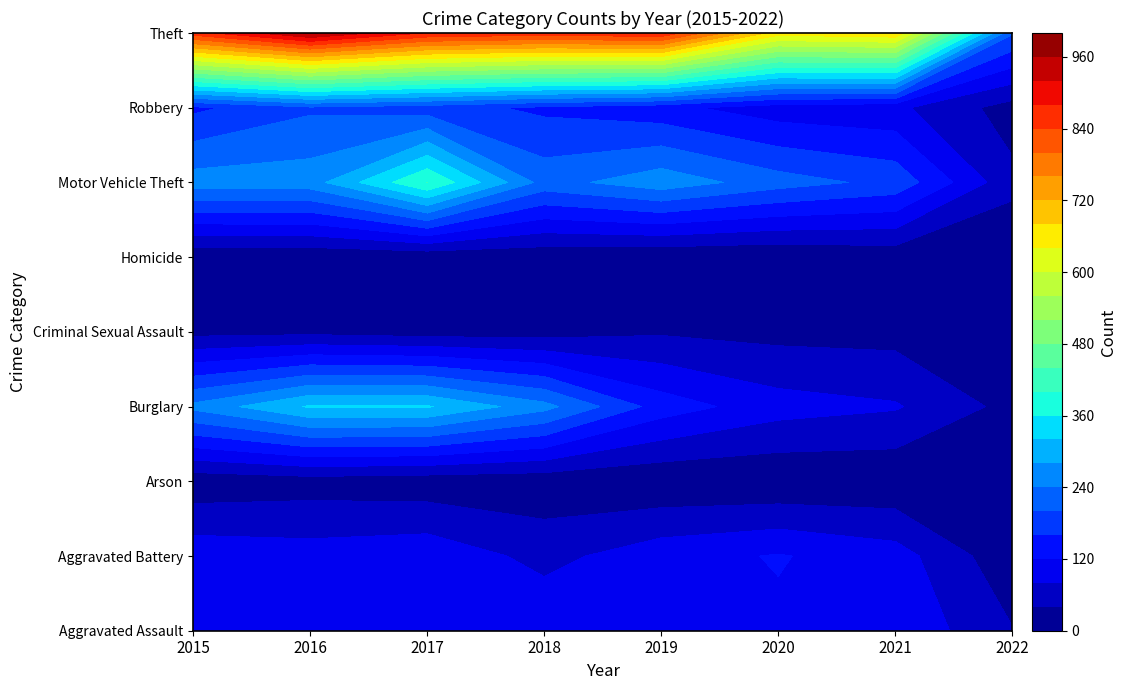

Is it true that Aggravated Battery equals 98 at 2016?

True